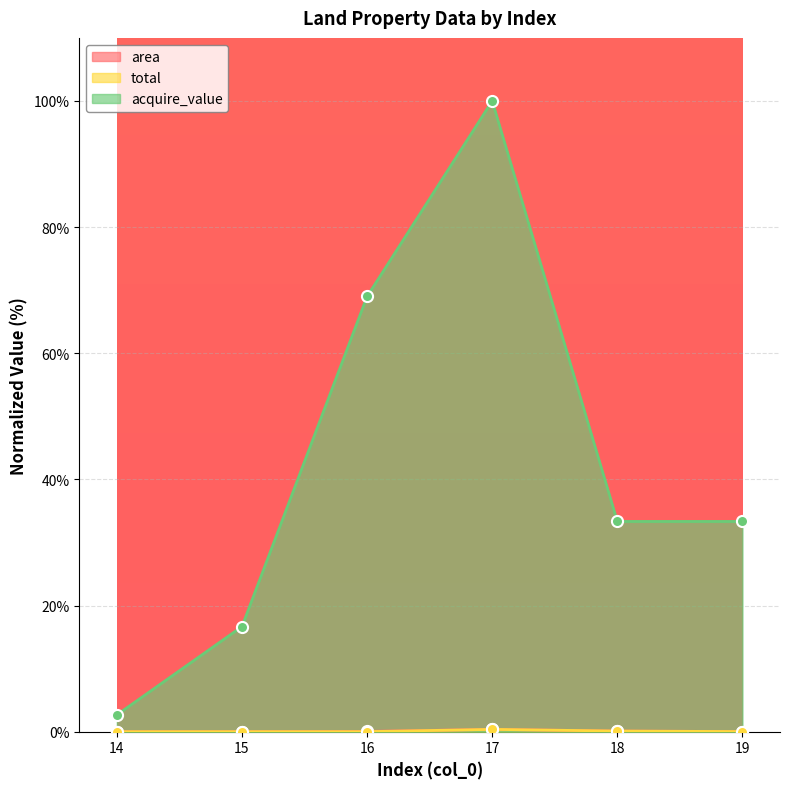

At which category is the sum across all series the highest?

17